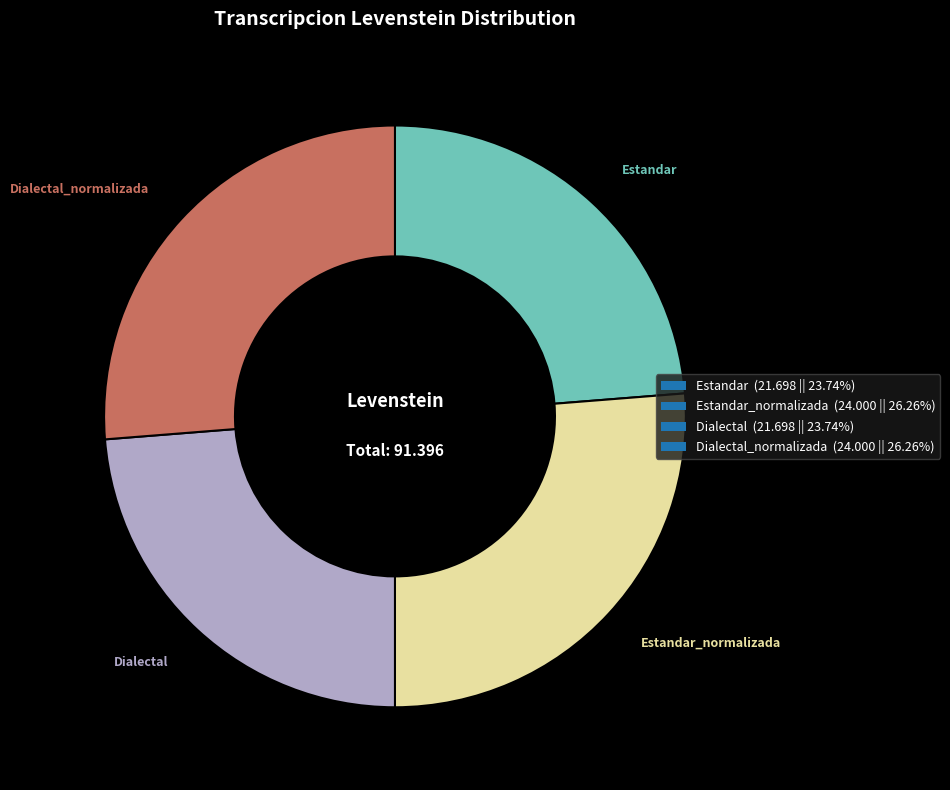

Approximately how many times larger is the value at Dialectal (21.698 || 23.74%) compared to Estandar_normalizada (24.000 || 26.26%)?

0.9